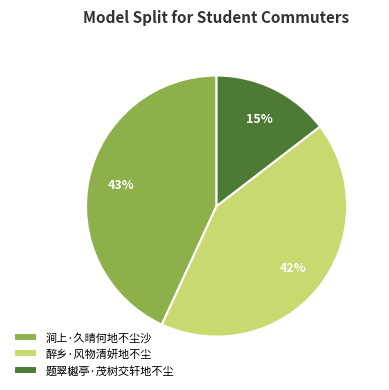

True or false: 醉乡·风物清妍地不尘 accounts for 42% of the total.

True